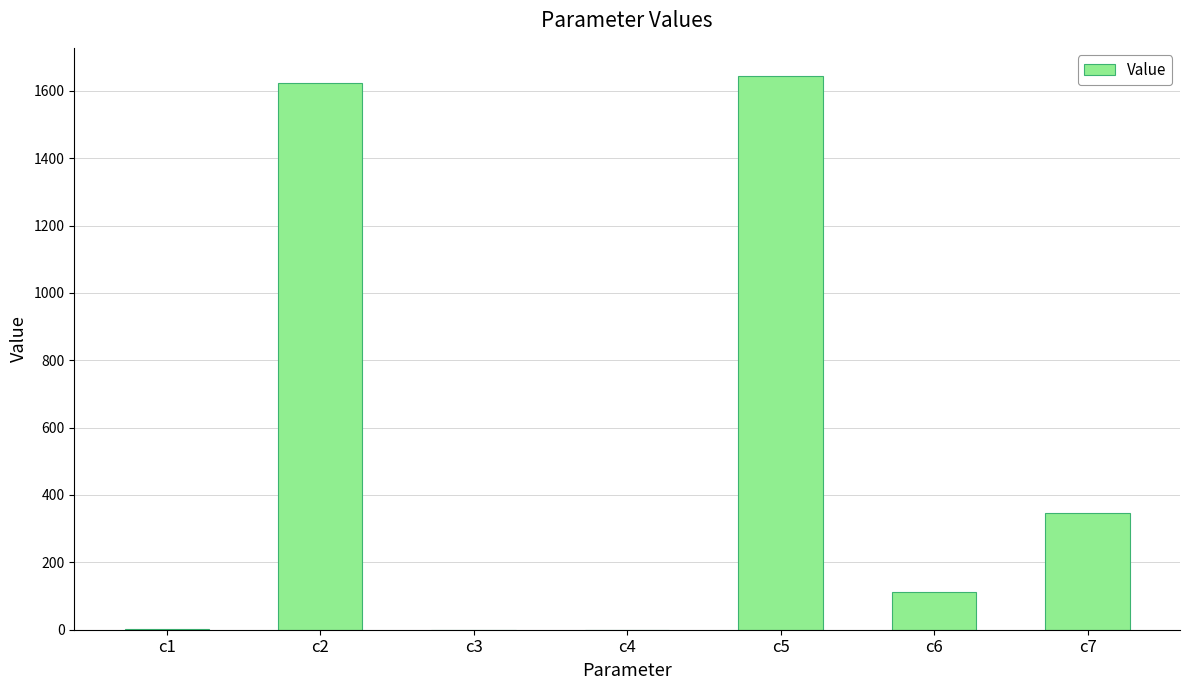

Which category has the highest value across all series?

c5